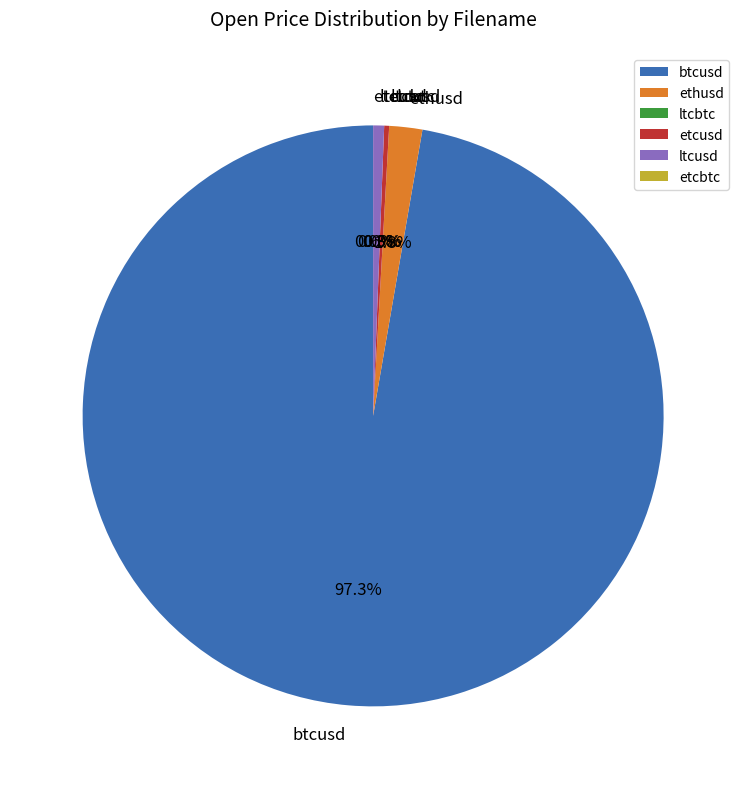

What percentage is the ltcusd slice, to the nearest percent?

1%